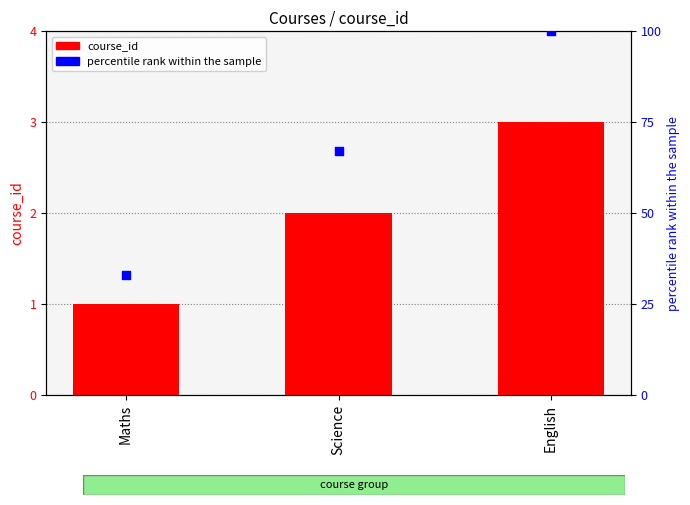

At which category is the sum across all series the highest?

English